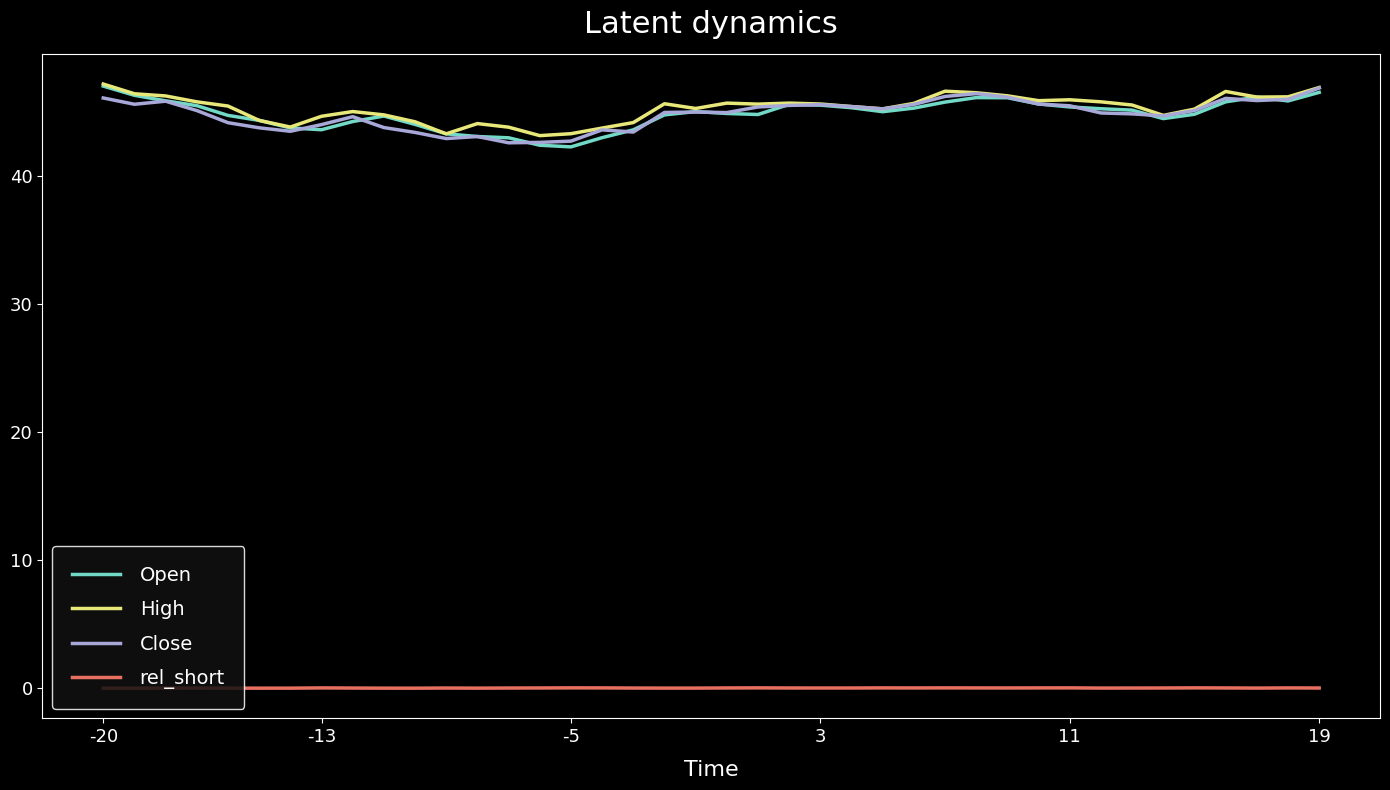

True or false: Open and rel_short intersect in this chart.

False